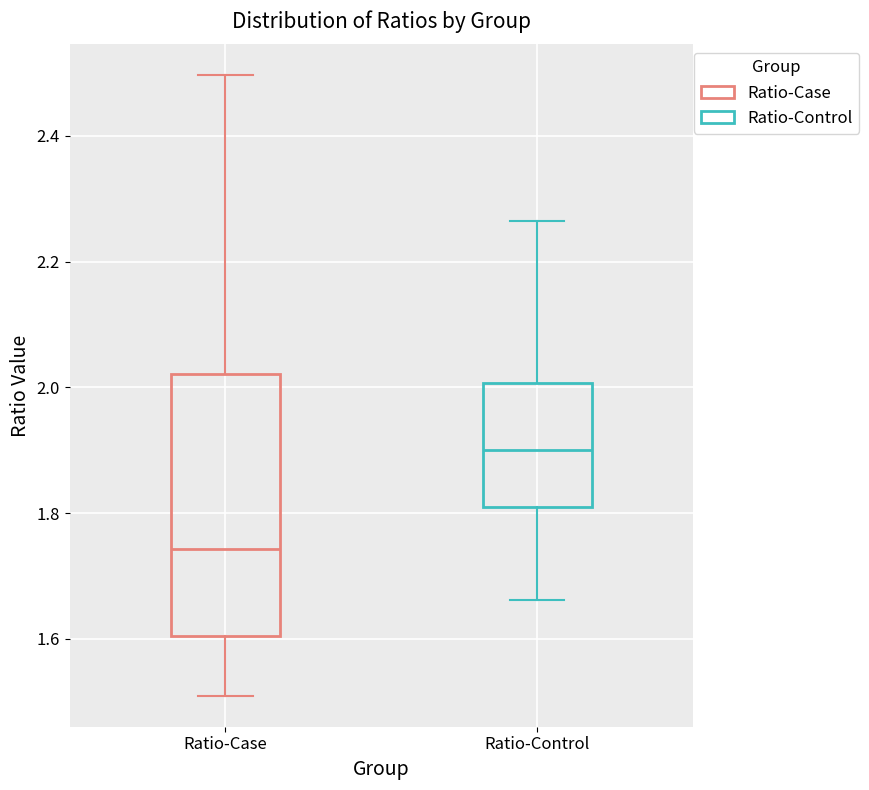

Which box has the highest median line?

Ratio-Control